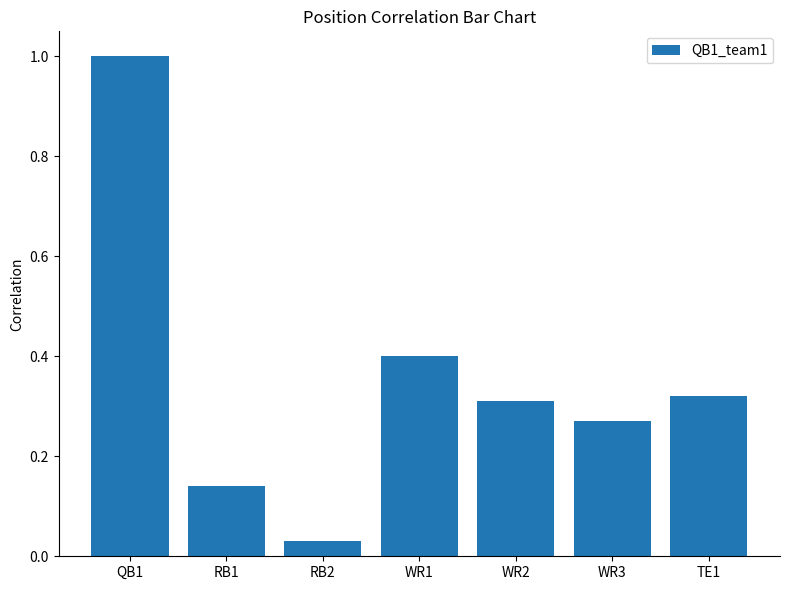

List the labels in order of value, largest first.

QB1, WR1, TE1, WR2, WR3, RB1, RB2